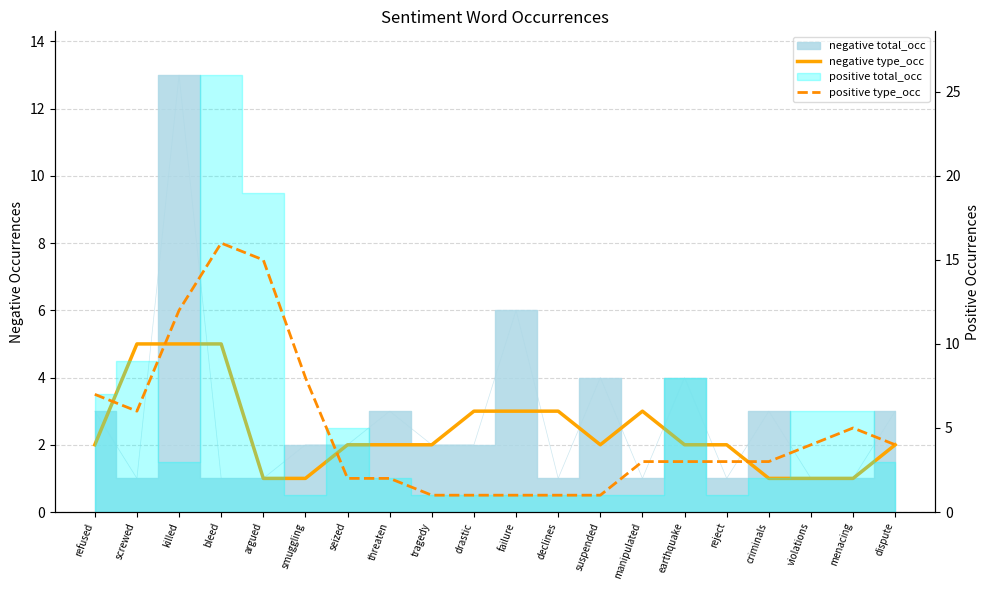

Which has a higher value, killed or failure?

killed